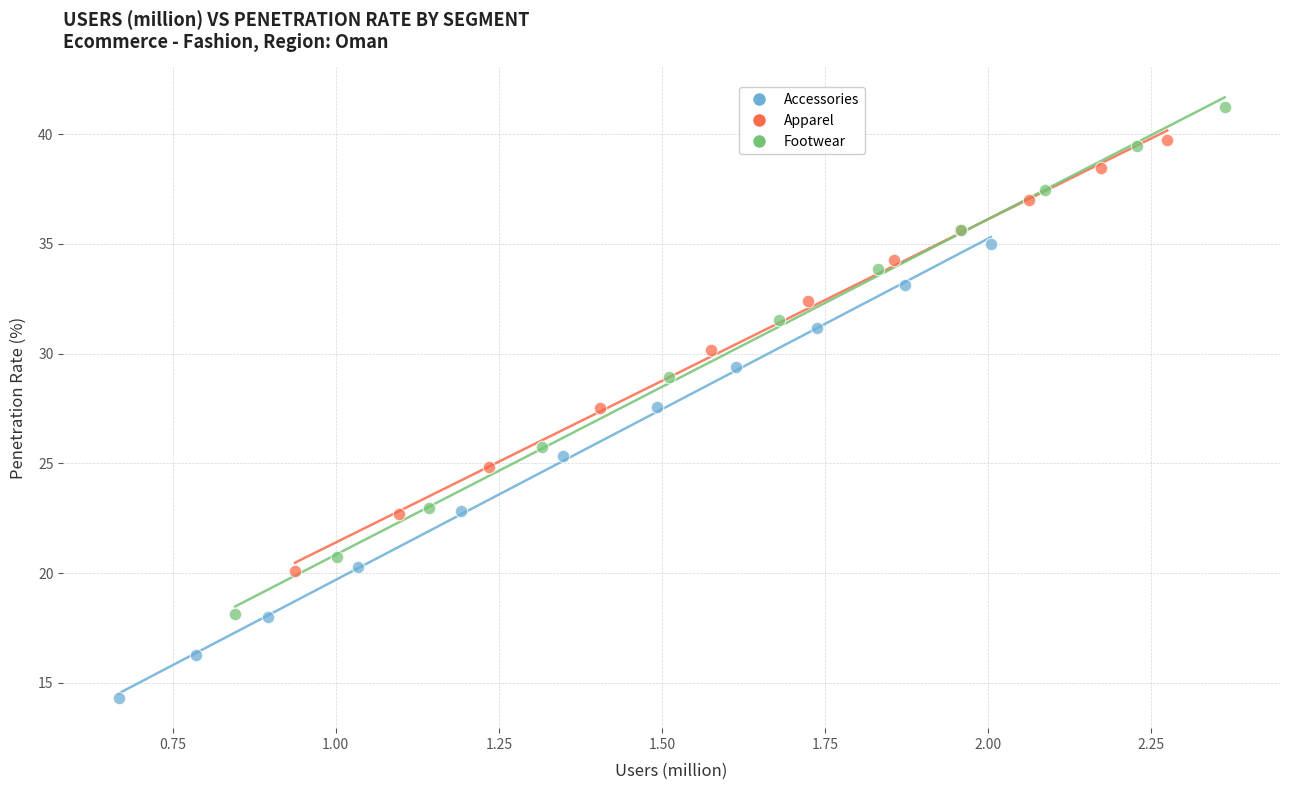

Which series has the widest spread of Y values?

Footwear